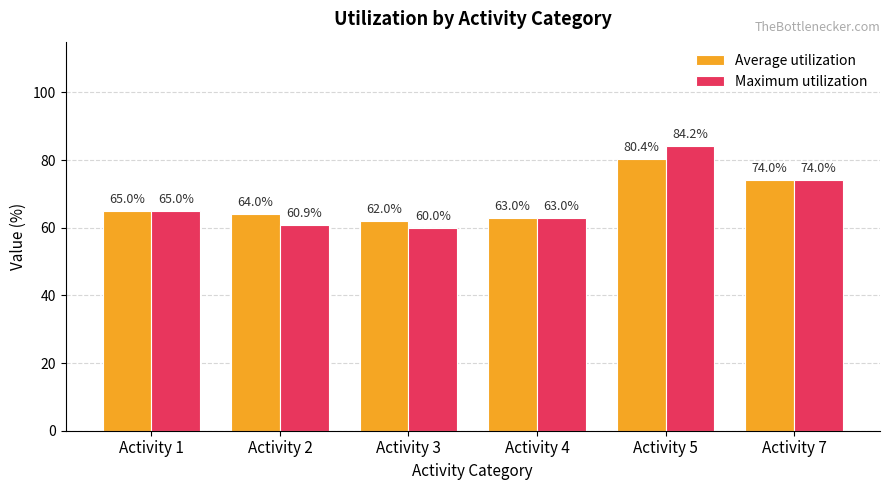

List the series in order of their overall mean, highest first.

Average utilization, Maximum utilization